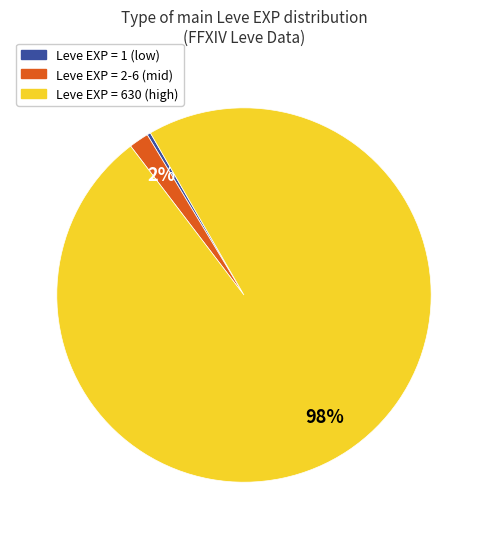

To the nearest percent, what is the difference between the largest and smallest slice percentages?

98%